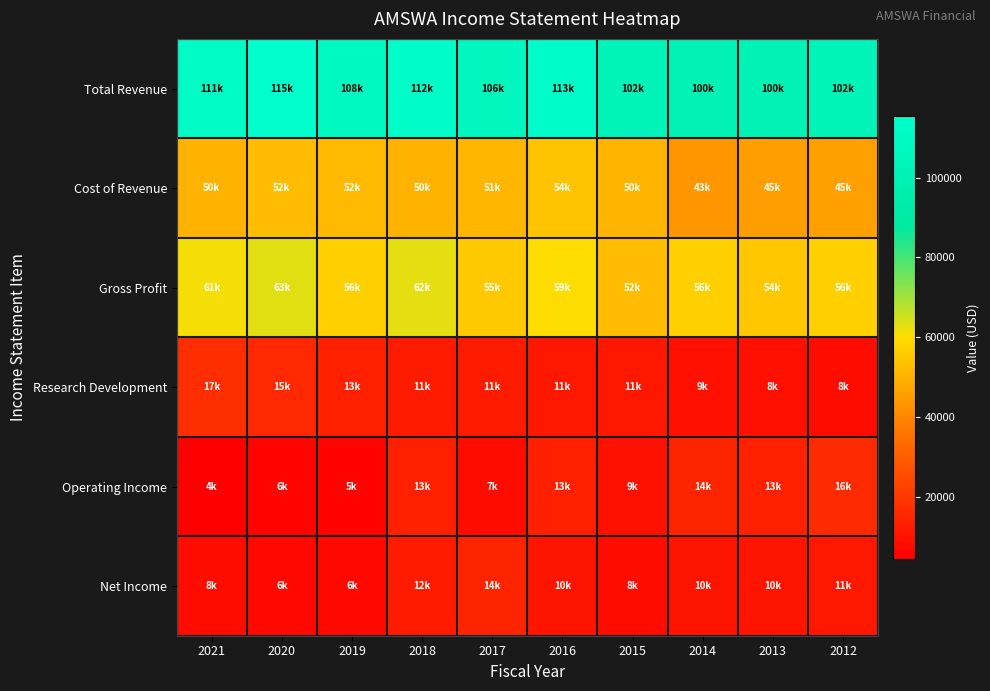

Rank the series at 2020 from highest to lowest value.

Total Revenue, Gross Profit, Cost of Revenue, Research Development, Net Income, Operating Income